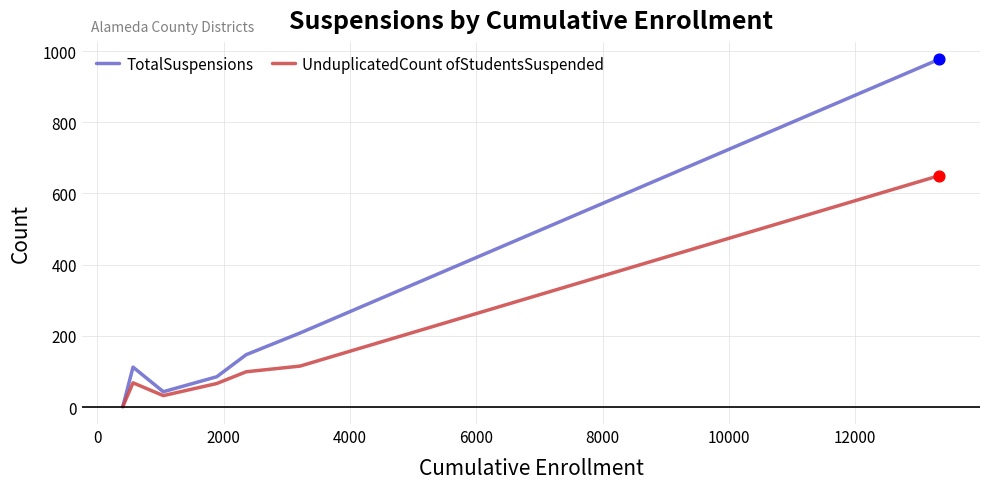

Which series has the largest total across all categories?

TotalSuspensions